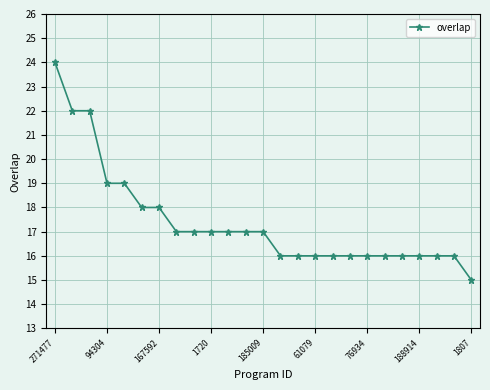

What is the difference between the second highest and minimum values?

7